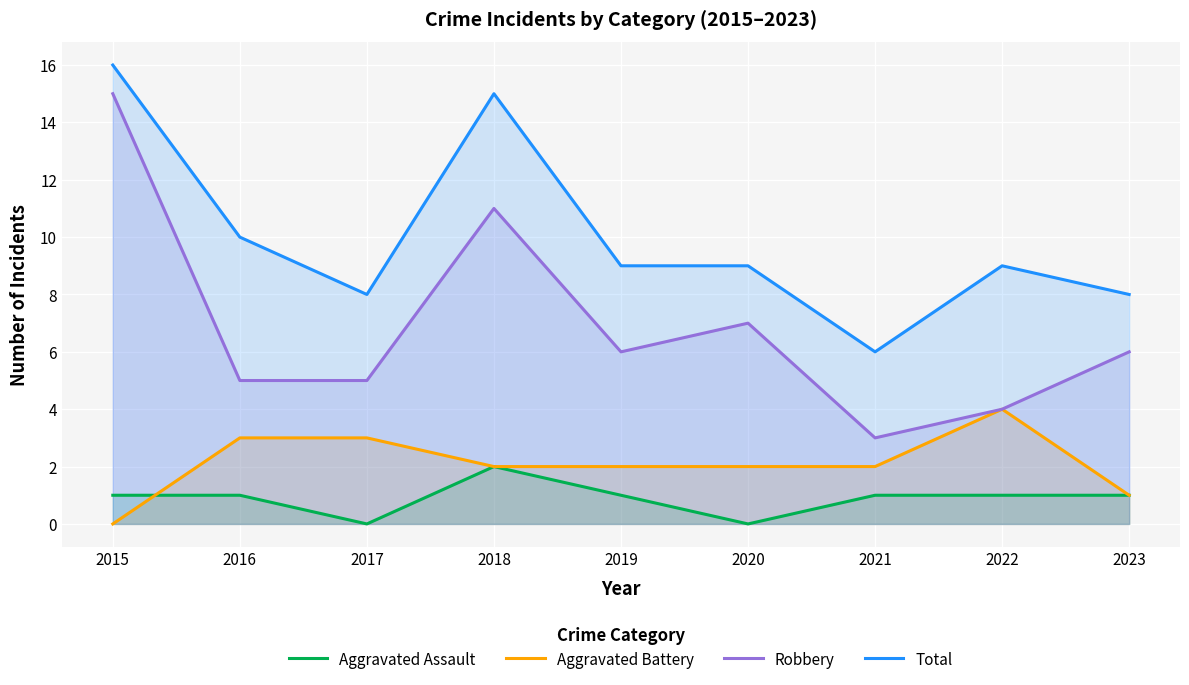

The Aggravated Assault series shows 1 at 2019. True or false?

True